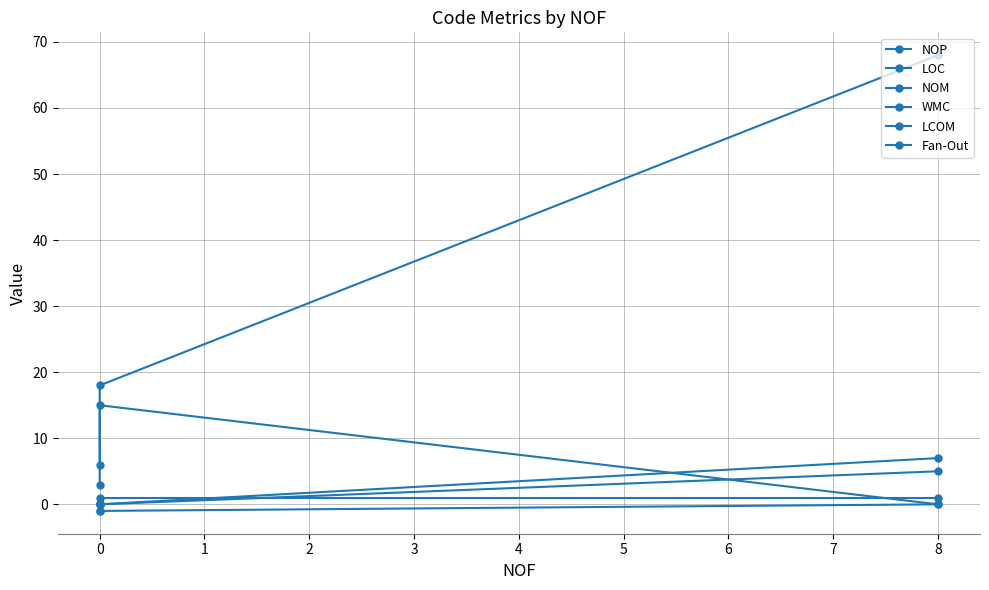

What is the smallest value displayed?

-1